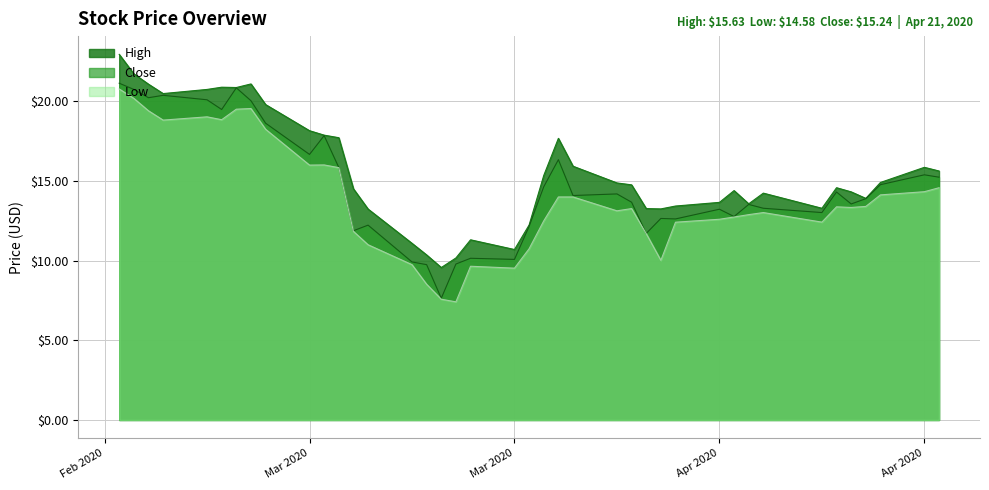

At which label does High reach its peak?

2020-02-25